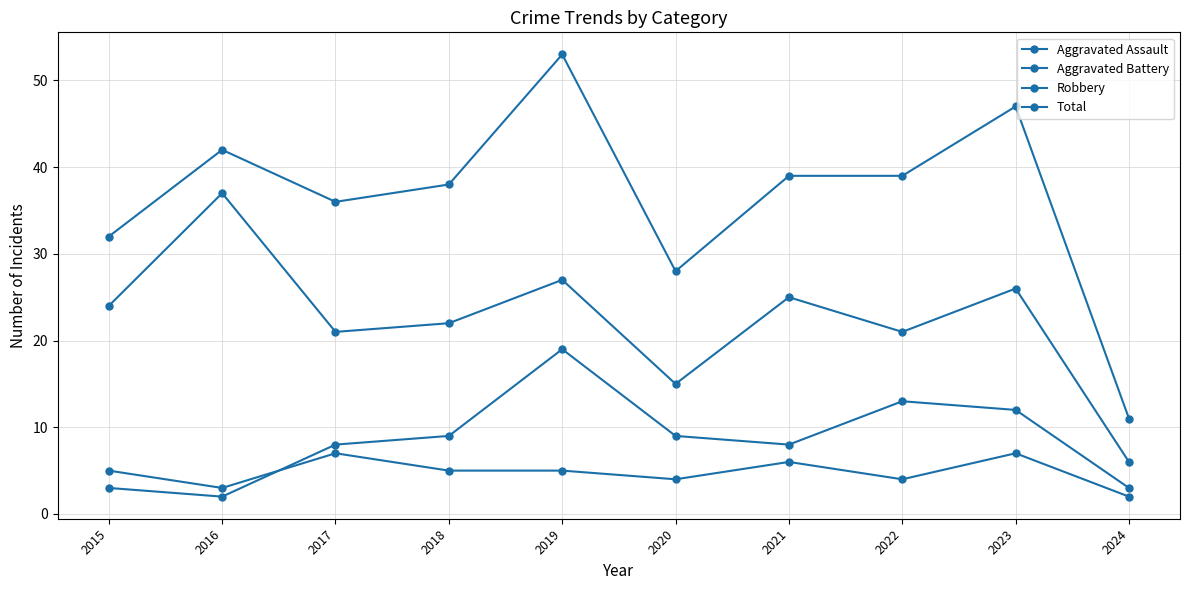

How many data points does each series have?

10